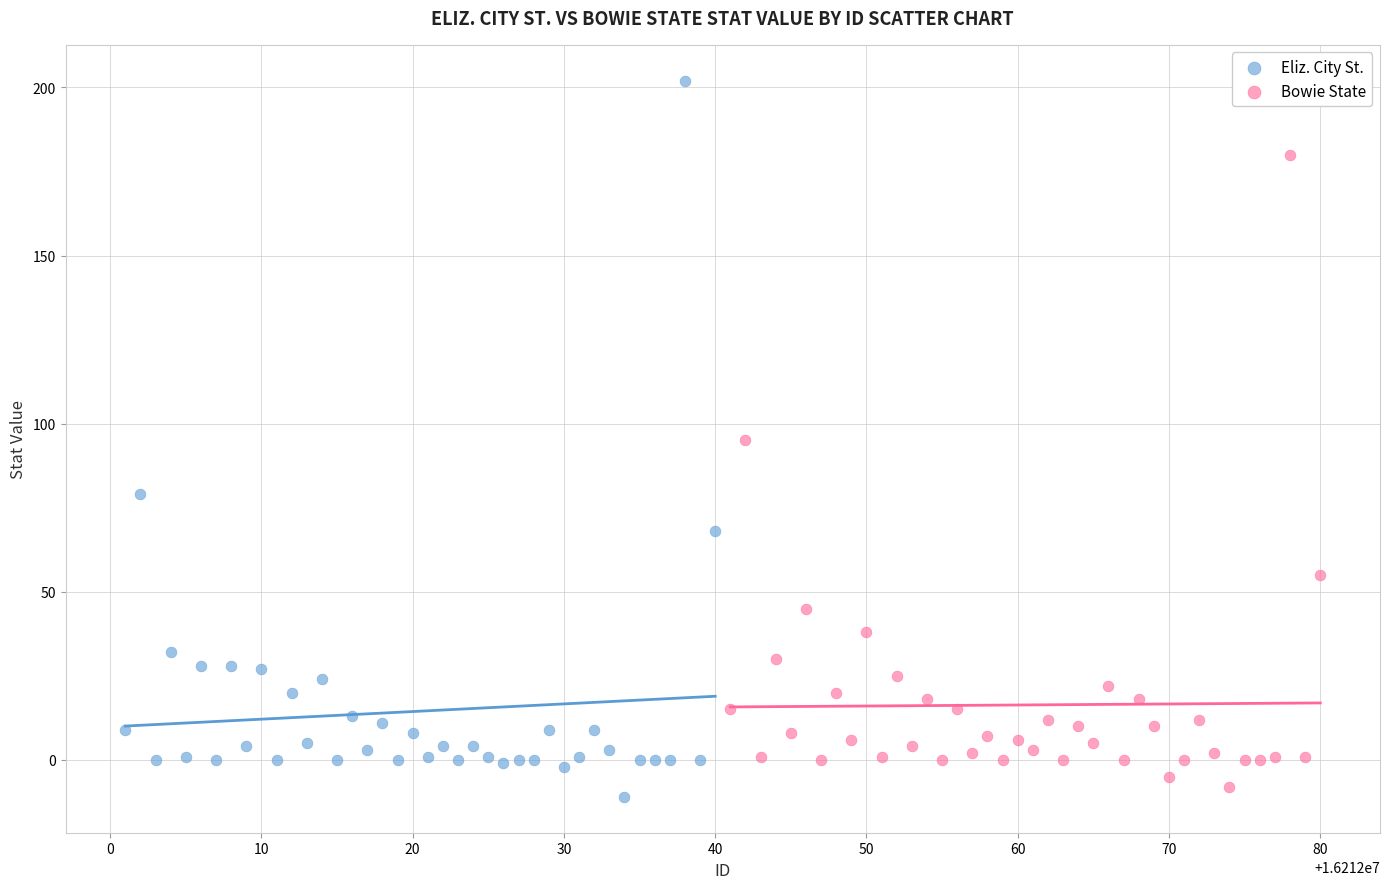

What are all the series names shown in the legend?

Eliz. City St., Bowie State